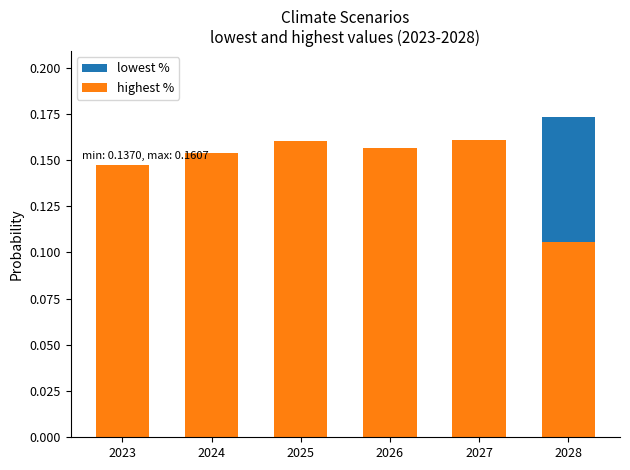

Are the bars horizontal?

No